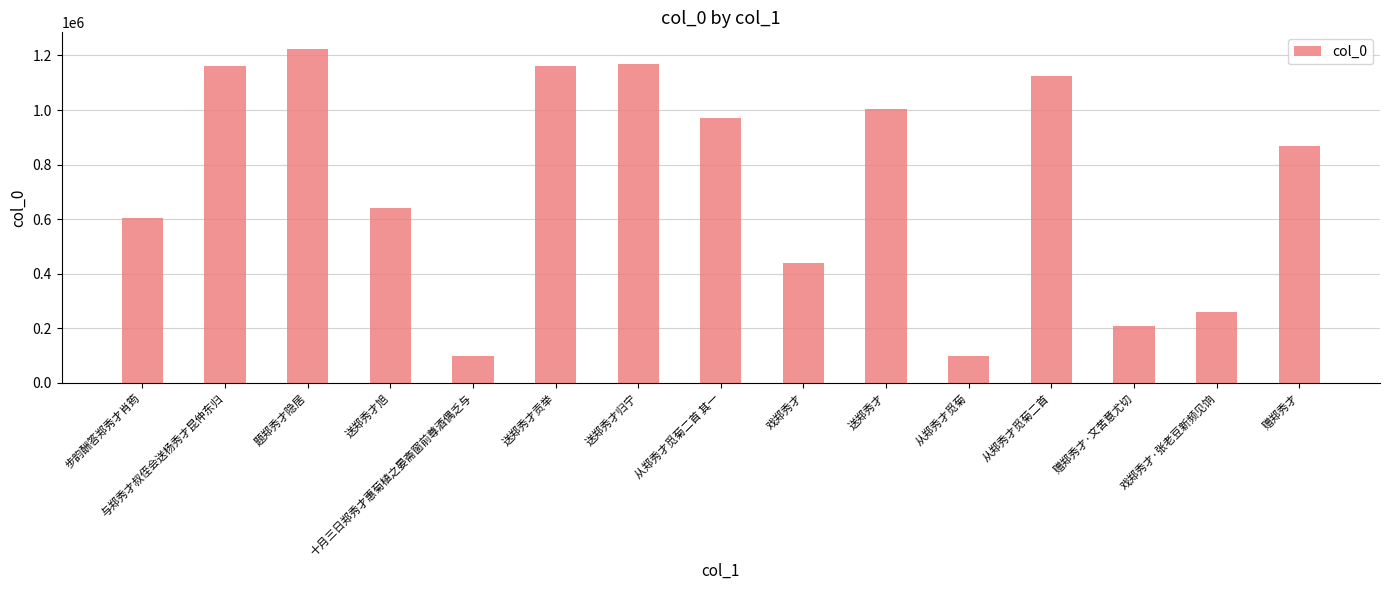

What is the difference between the second highest and second lowest values?

1068929